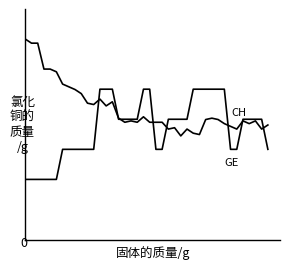

Is this an area chart (filled region under the line)?

No